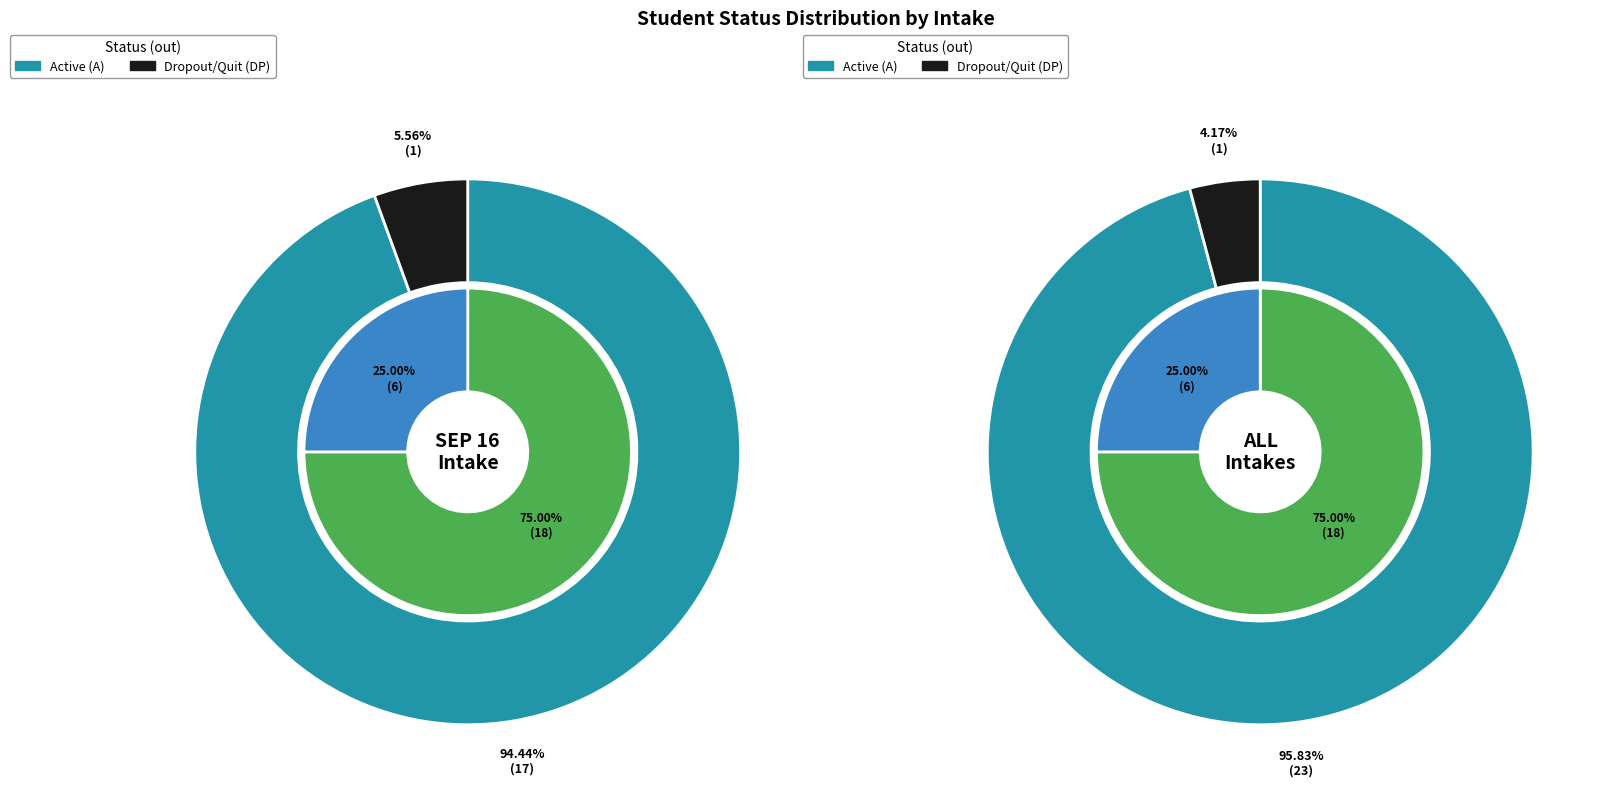

To the nearest percent, what is the combined percentage of Dropout/Quit (DP) and Active (A)?

100%